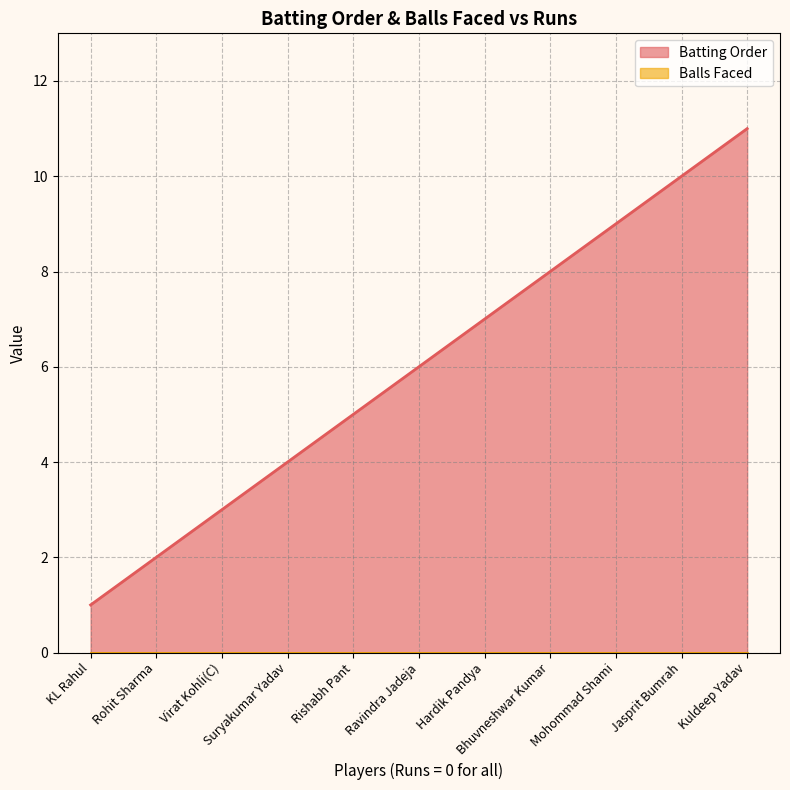

What is the maximum value shown in the chart?

11